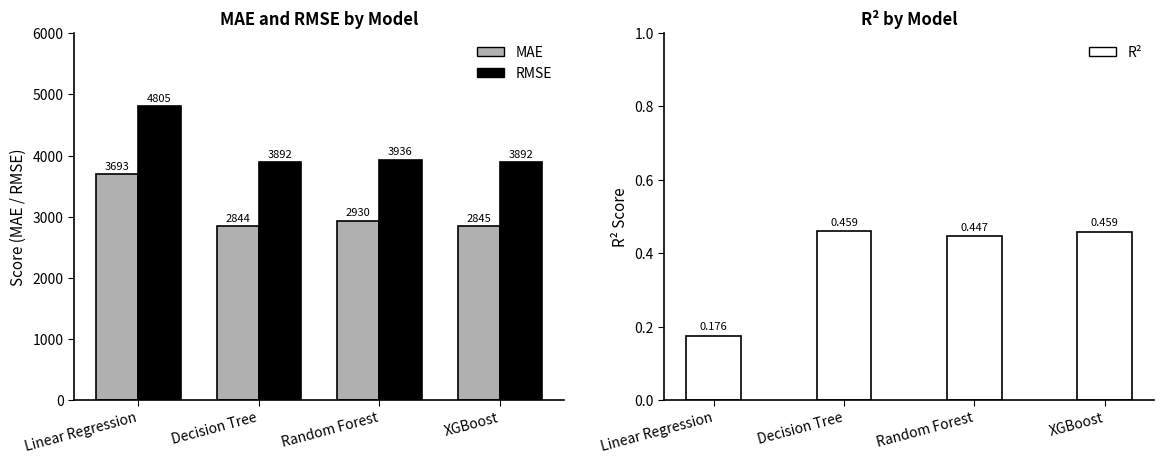

What is the average value of the RMSE series?

4131.1